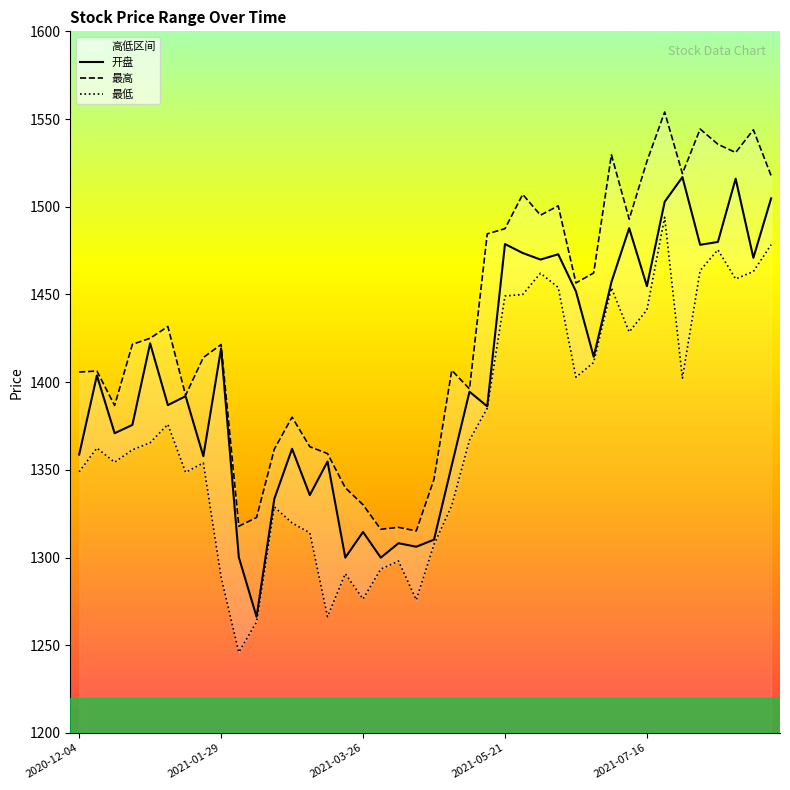

What is the sum of the 开盘 values at 6 and 9?

2692.1